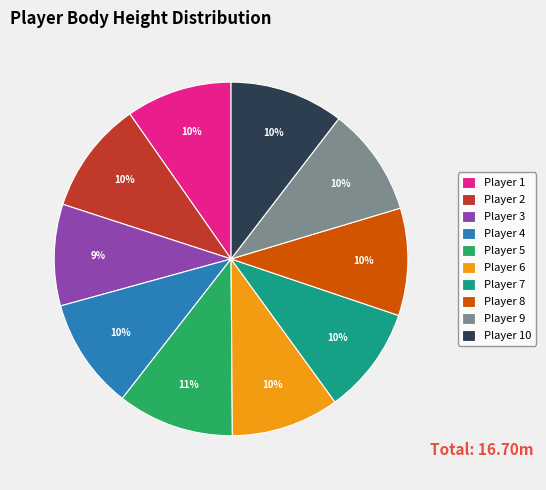

How many slices are in this pie chart?

10